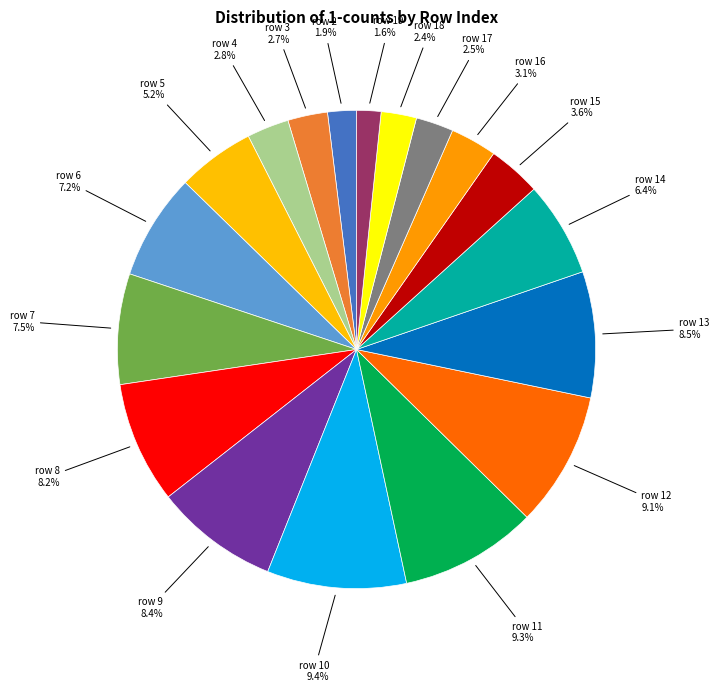

Is there any slice that represents more than half of the pie?

No